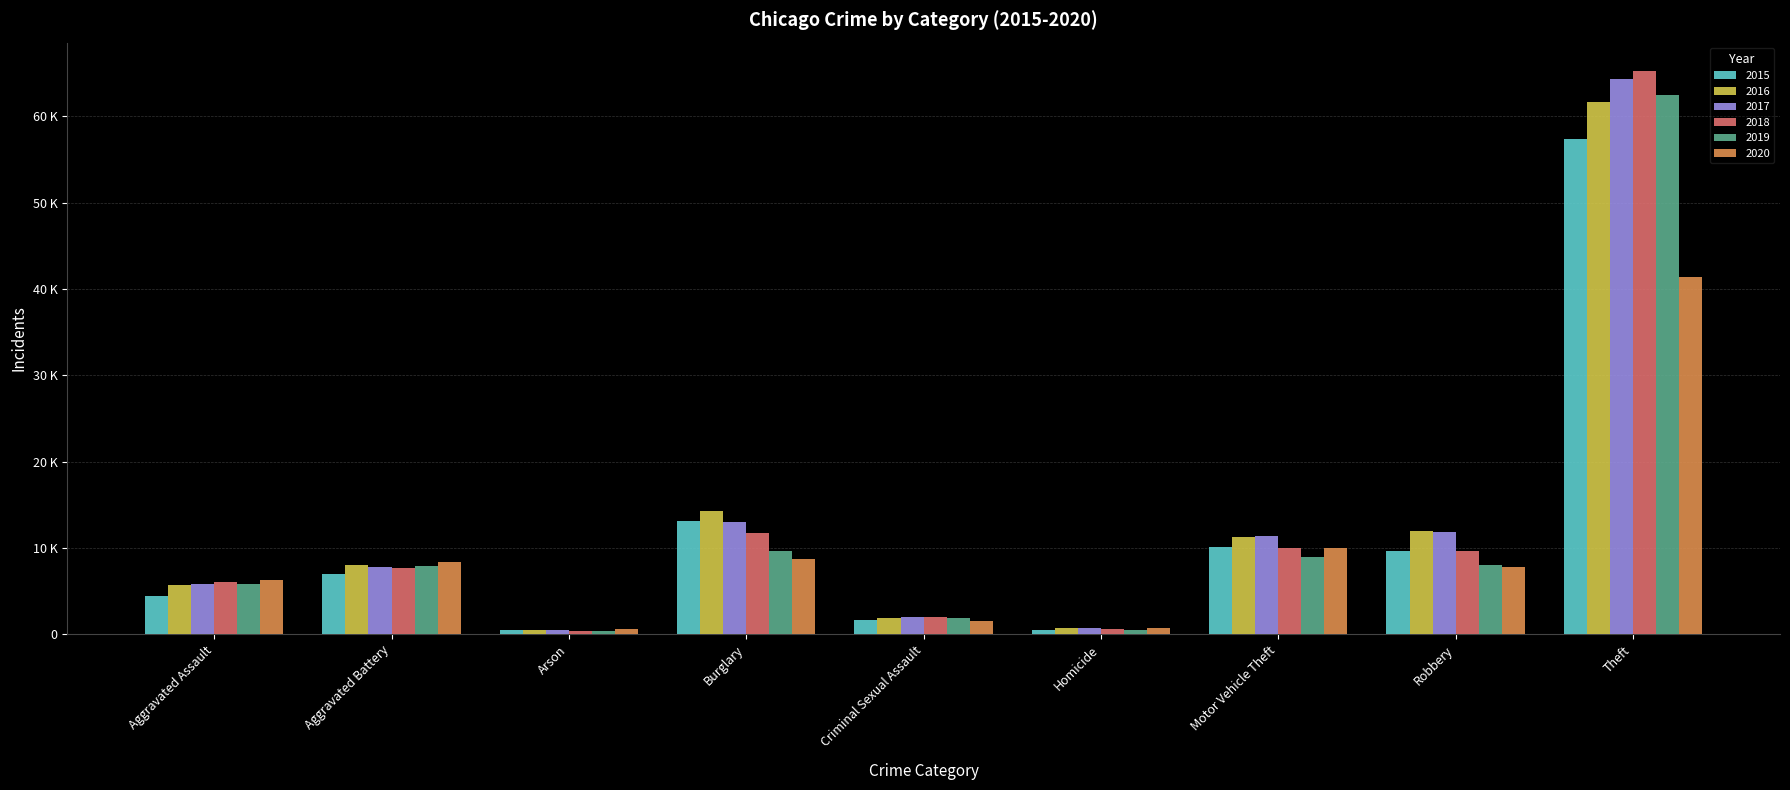

What are all the series names shown in the legend?

2015, 2016, 2017, 2018, 2019, 2020